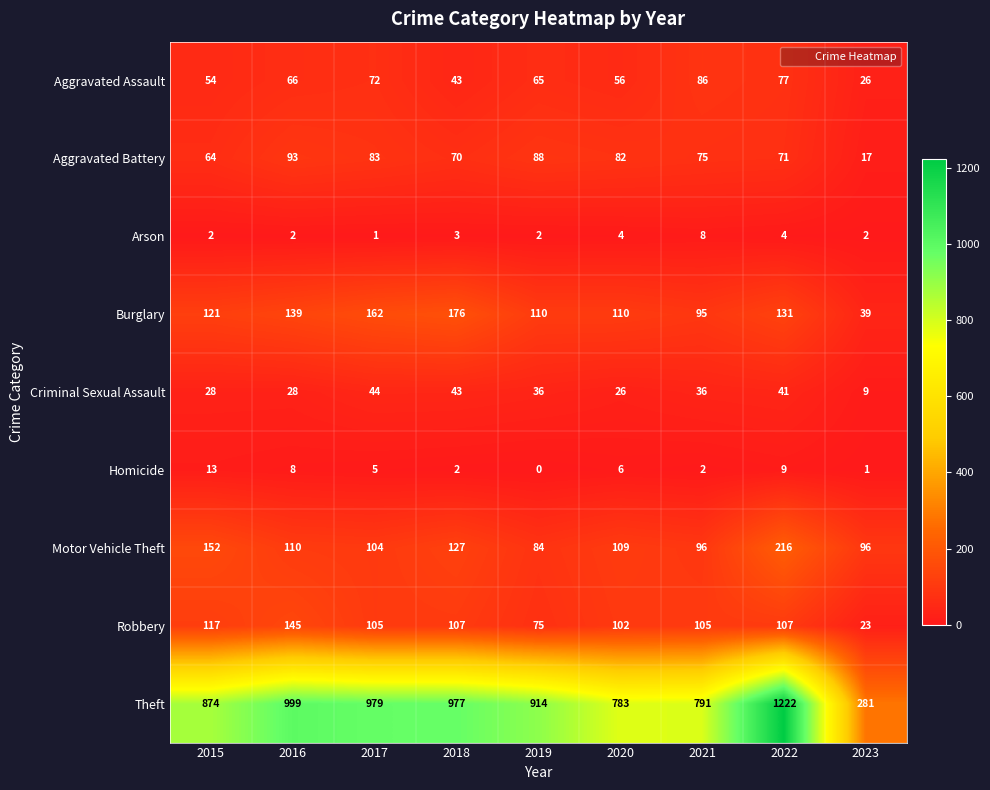

Which series changed the most between 2015 and 2018?

Theft